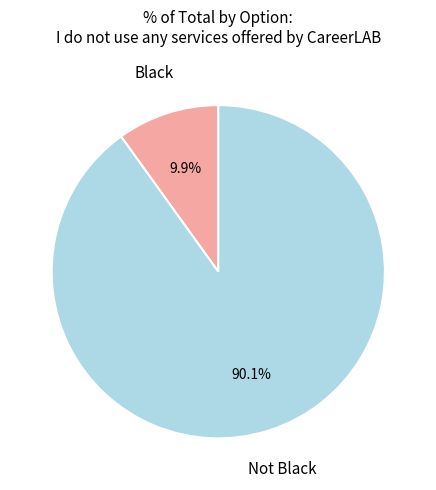

Between Black and Not Black, which is larger?

Not Black